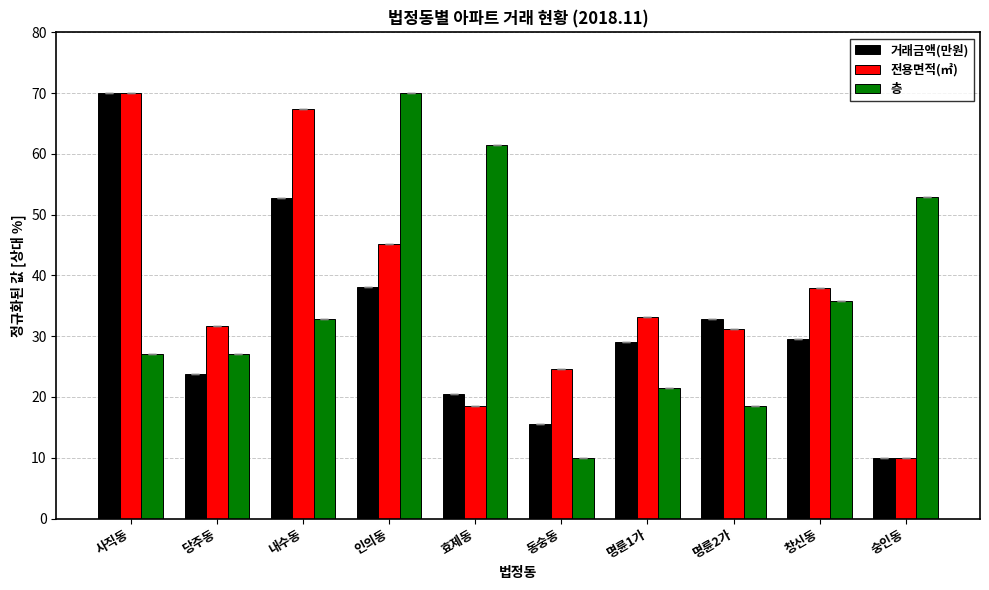

What is the maximum value for 층?

70.0